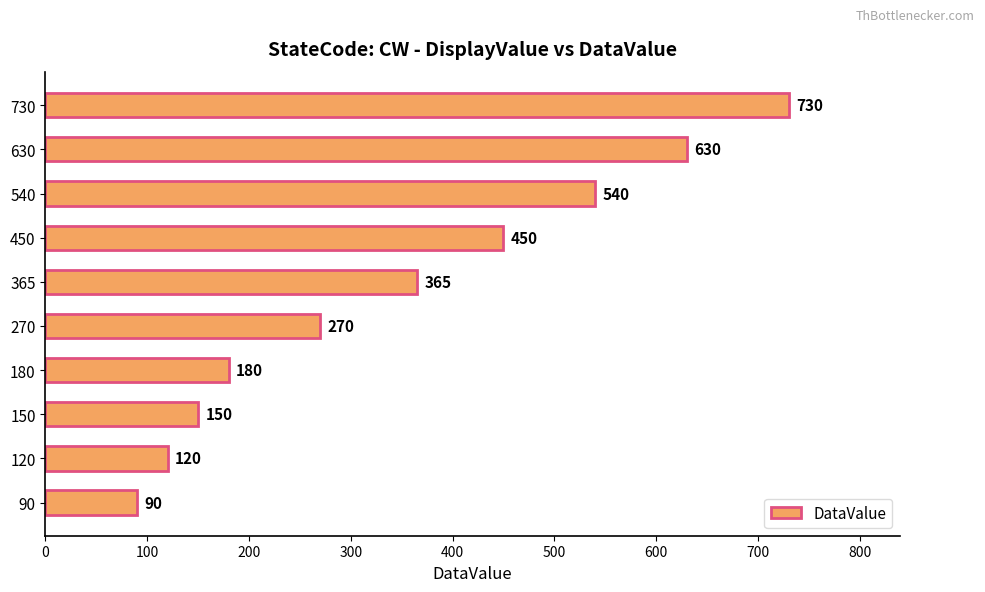

At which label is the value closest to 410?

450